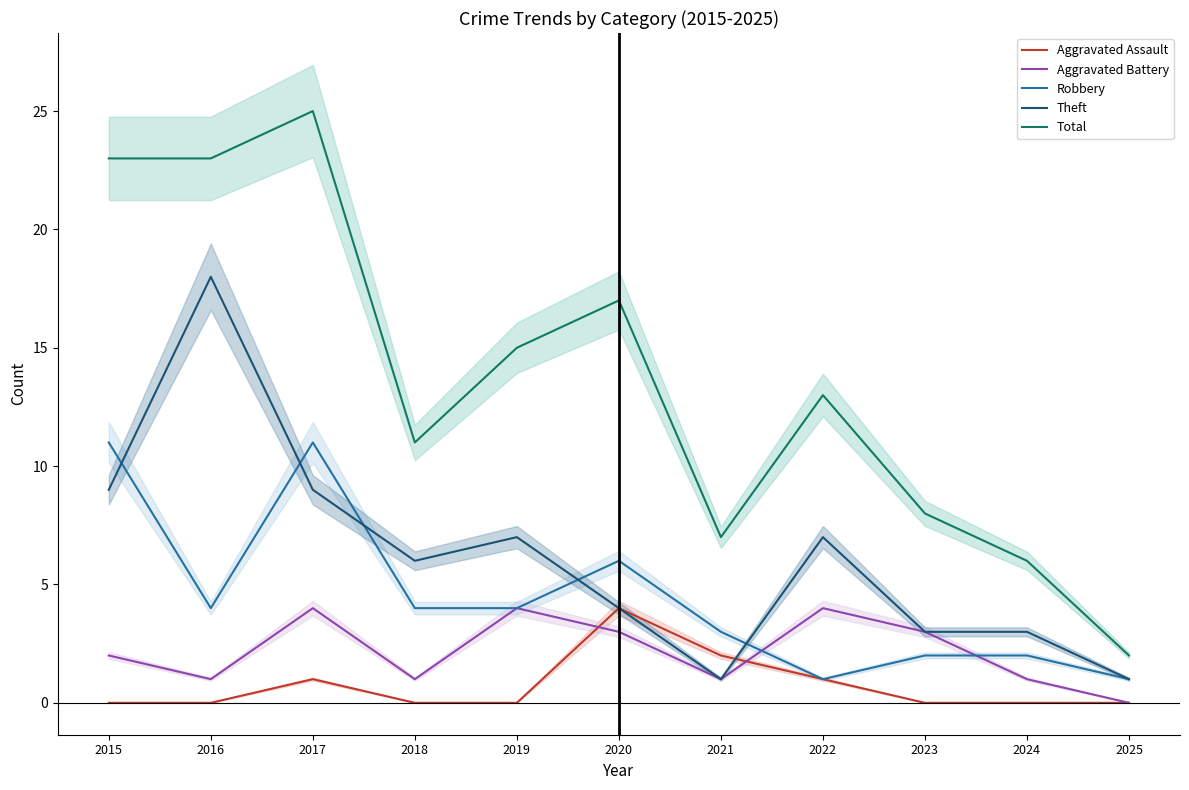

Which has a higher value, 2015 or 2024?

2015